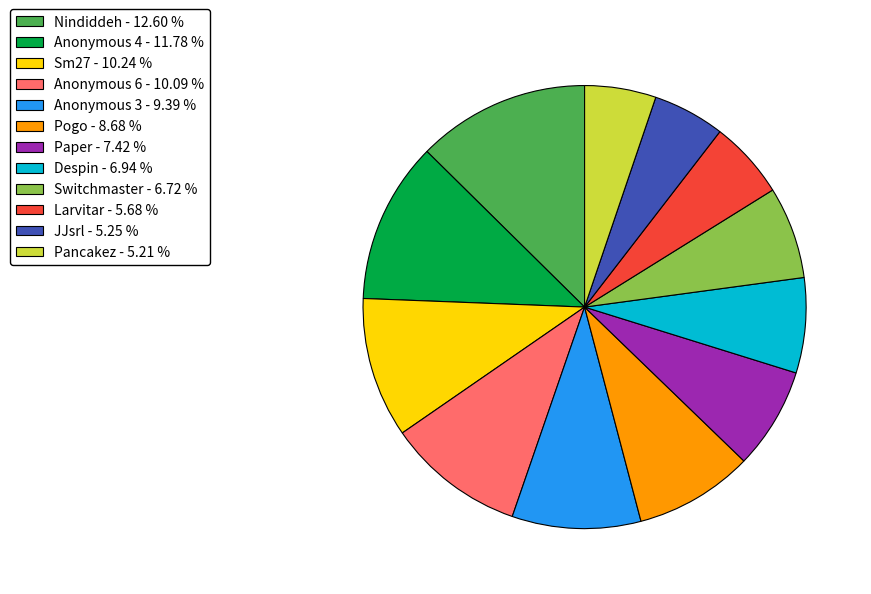

How many slices are in this pie chart?

12